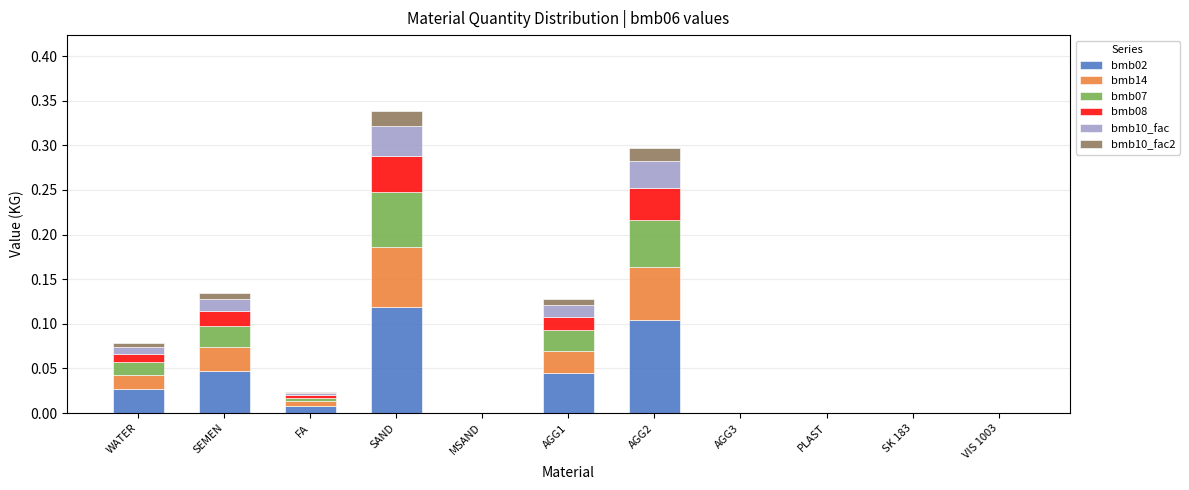

True or false: bmb02 has a value of 0.1 at SAND.

True